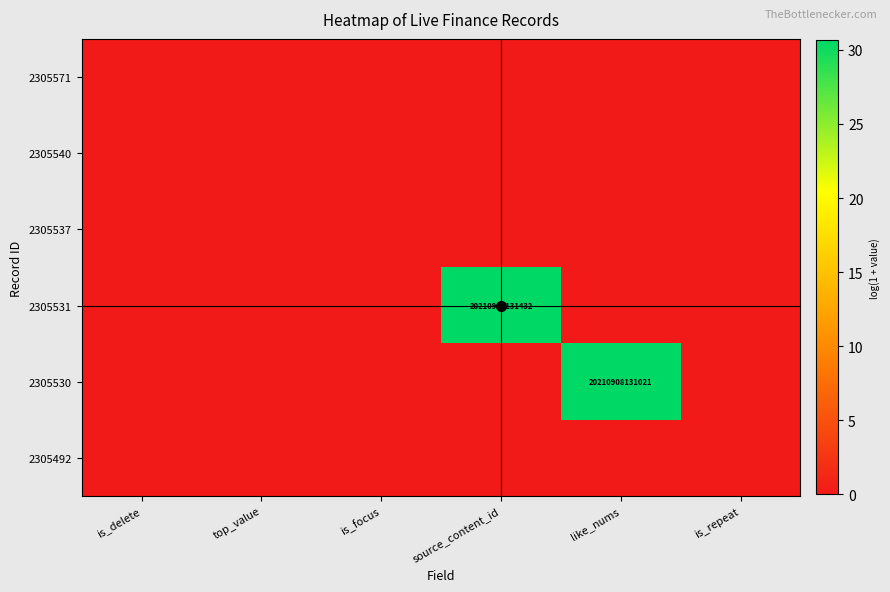

Rank the series by their maximum value, from lowest to highest.

2305571, 2305540, 2305537, 2305492, 2305530, 2305531